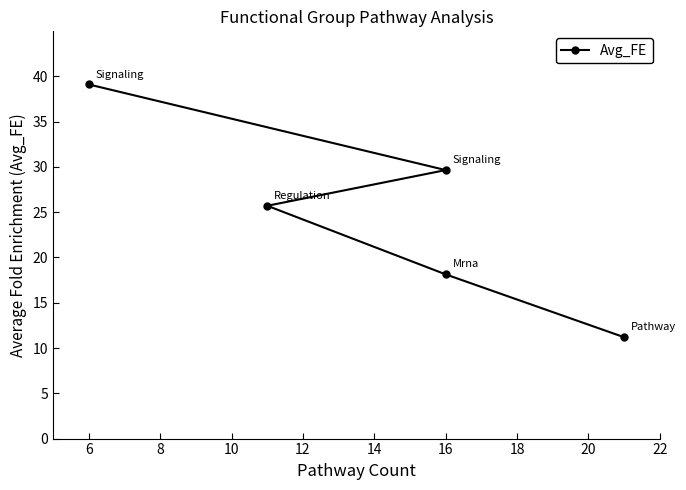

What is the difference between the maximum and minimum values?

27.9